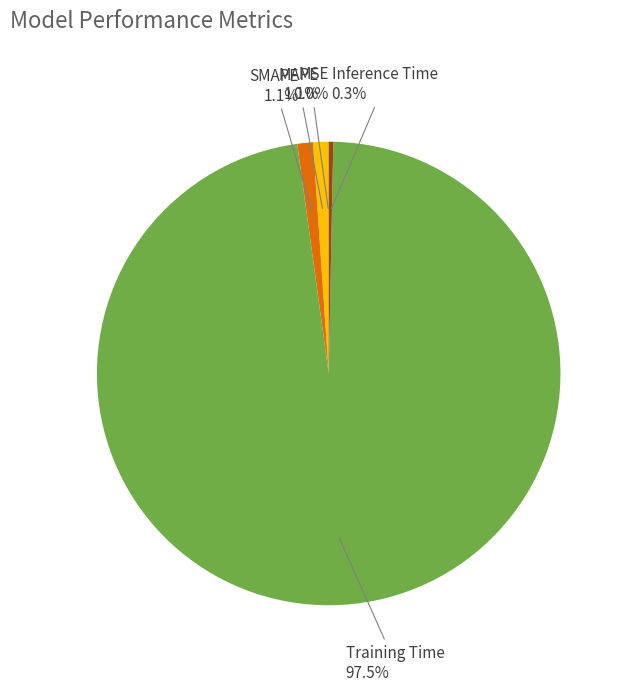

What percentage is NOT represented by Inference Time?

99.7%